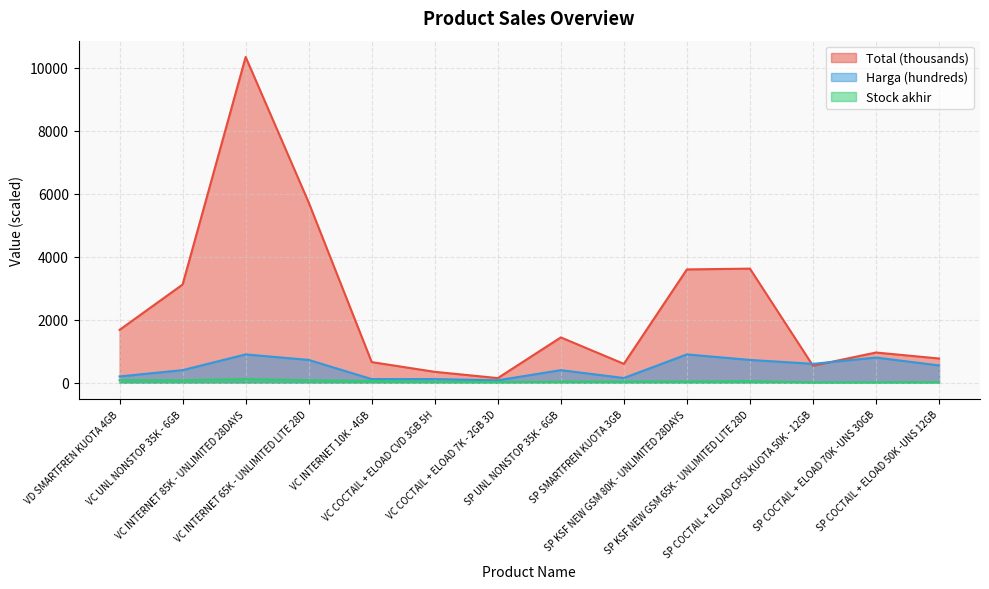

Is the value of Total at VD SMARTFREN KUOTA 4GB greater than the value of Harga at VC INTERNET 85K - UNLIMITED 28DAYS?

Yes